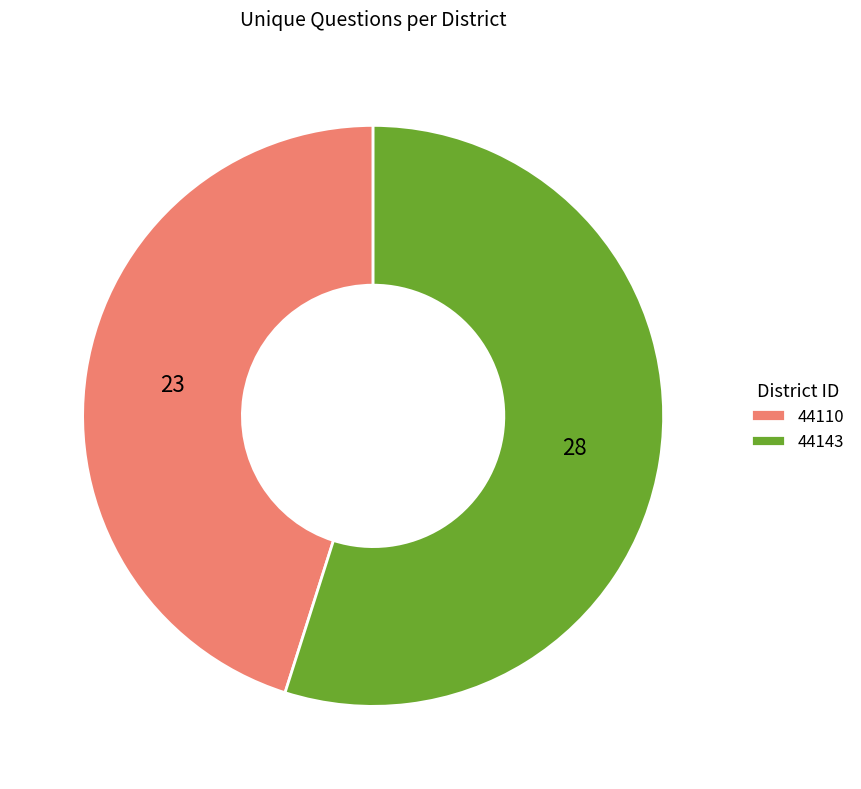

What is the ratio of the value at 44143 to the value at 44110?

1.2